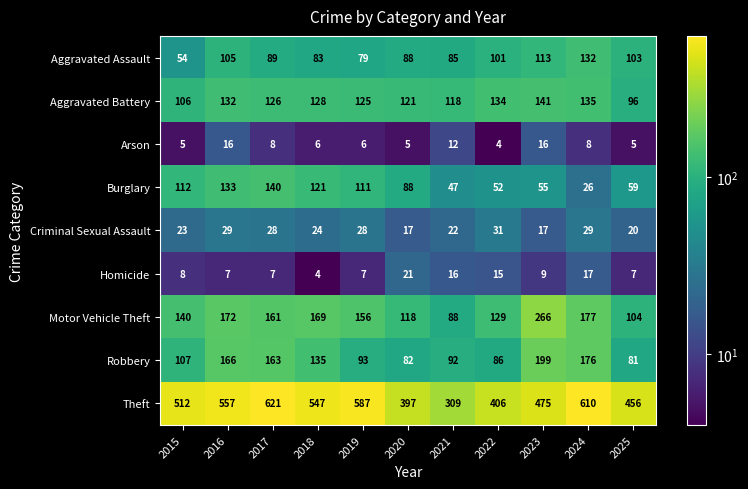

True or false: Burglary has a value of 73 at 2022.

False